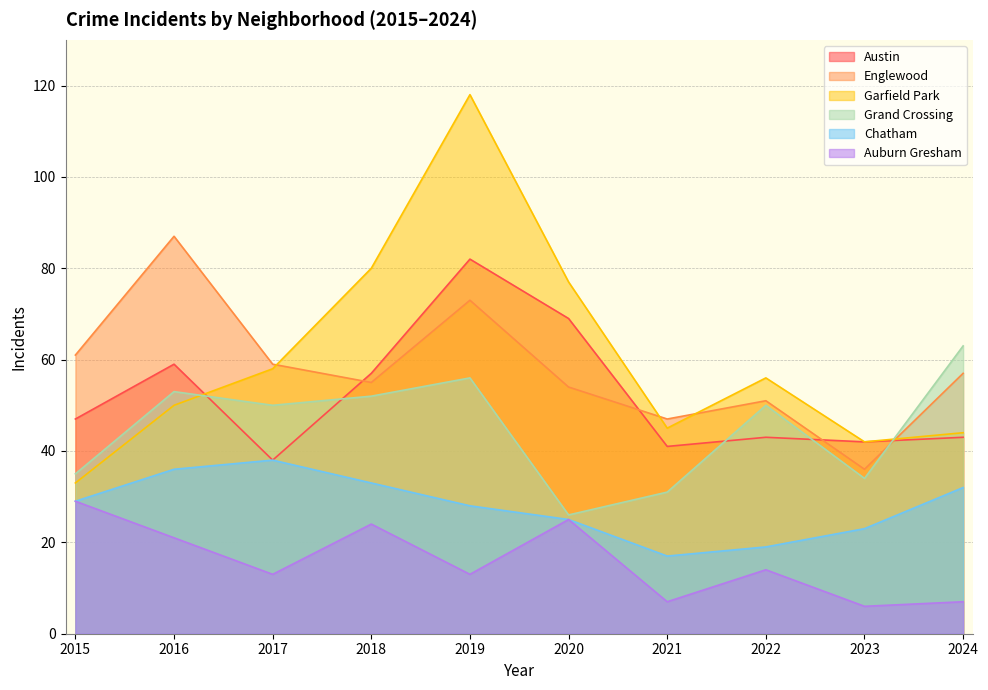

Is it true that Austin equals 21 at 2024?

False